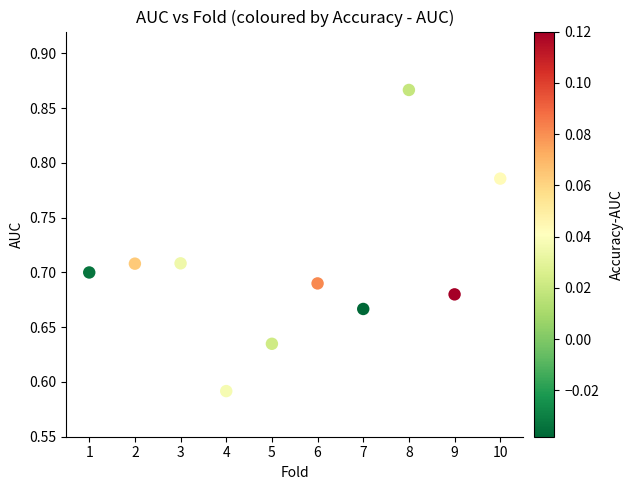

What is the range of X values (max minus min)?

9.0